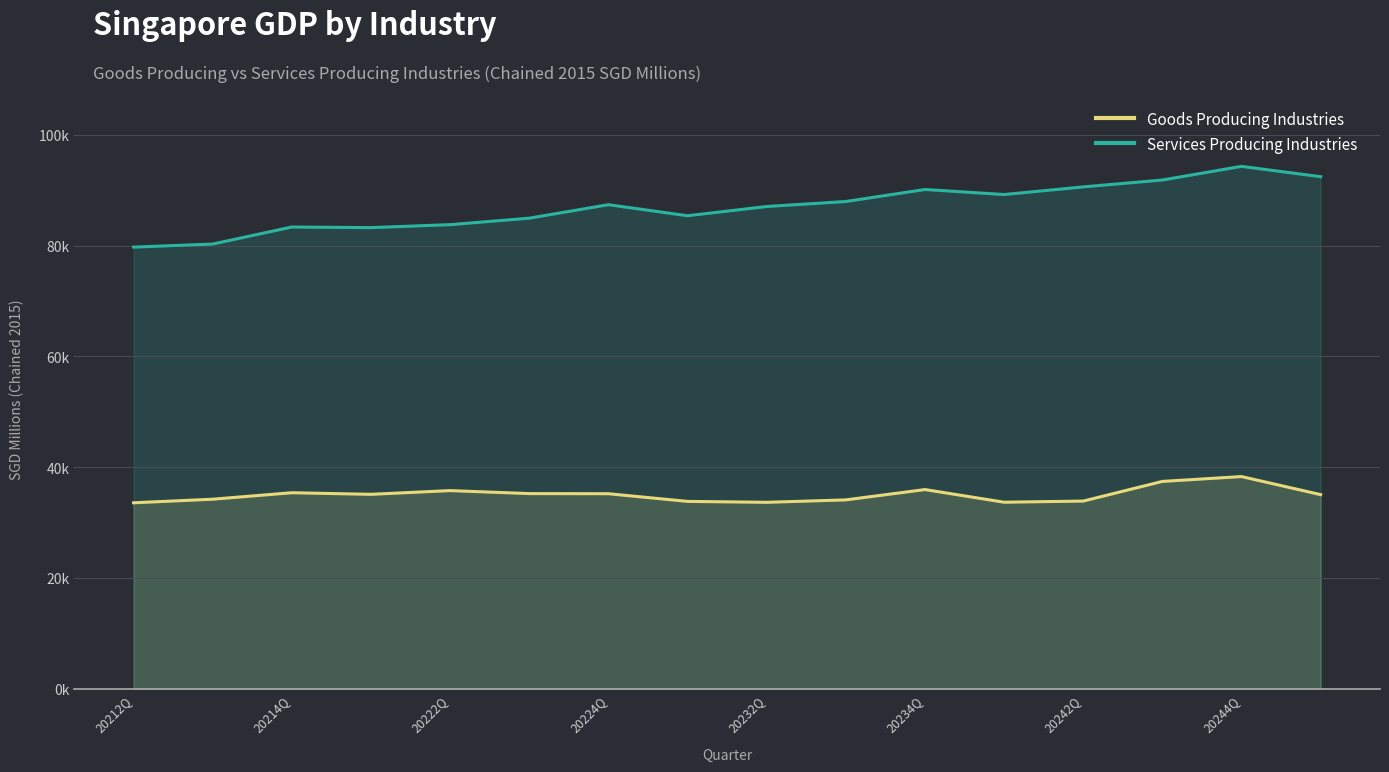

Does the chart display data point markers on the line(s)?

No